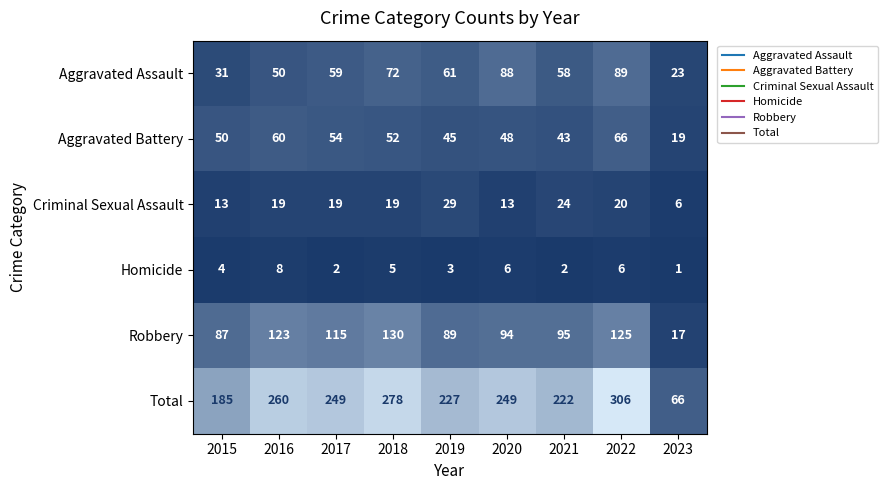

At which label is Aggravated Battery closest to 42?

2021